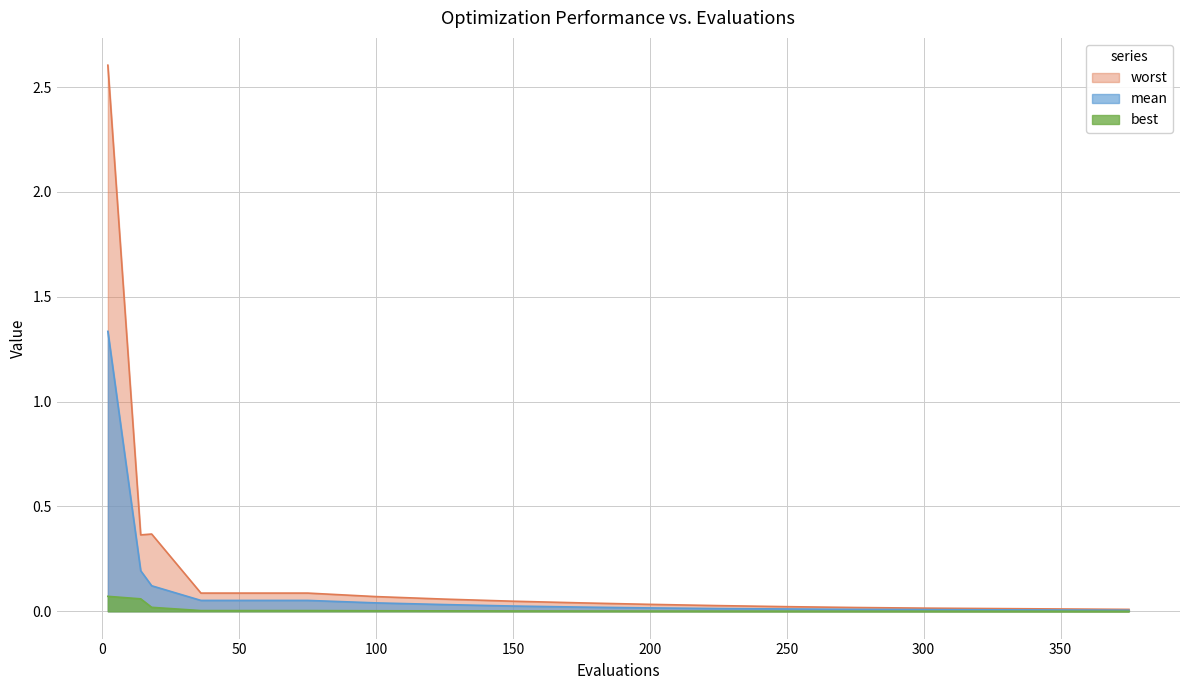

What is the difference between the maximum and minimum values in the mean series?

1.3